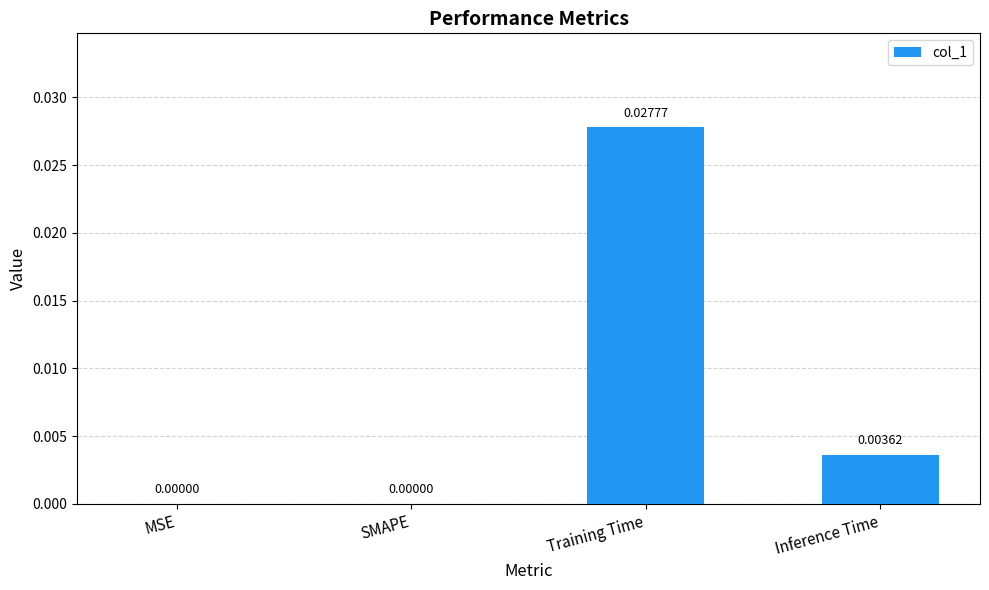

Which has a higher value, SMAPE or Training Time?

Training Time